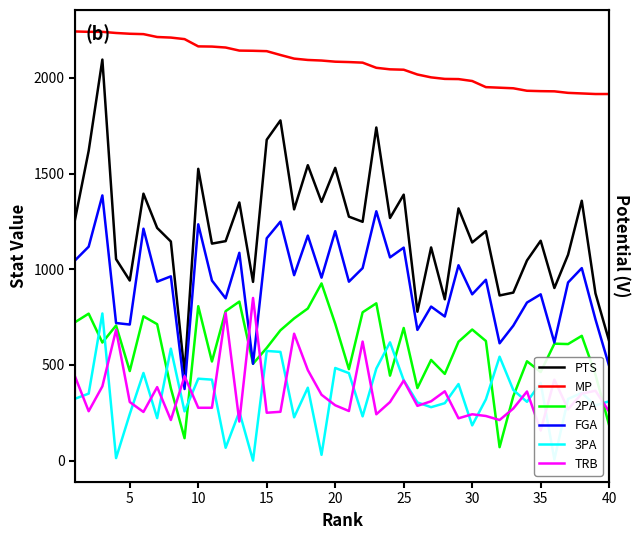

True or false: 2PA and PTS cross at least once.

False